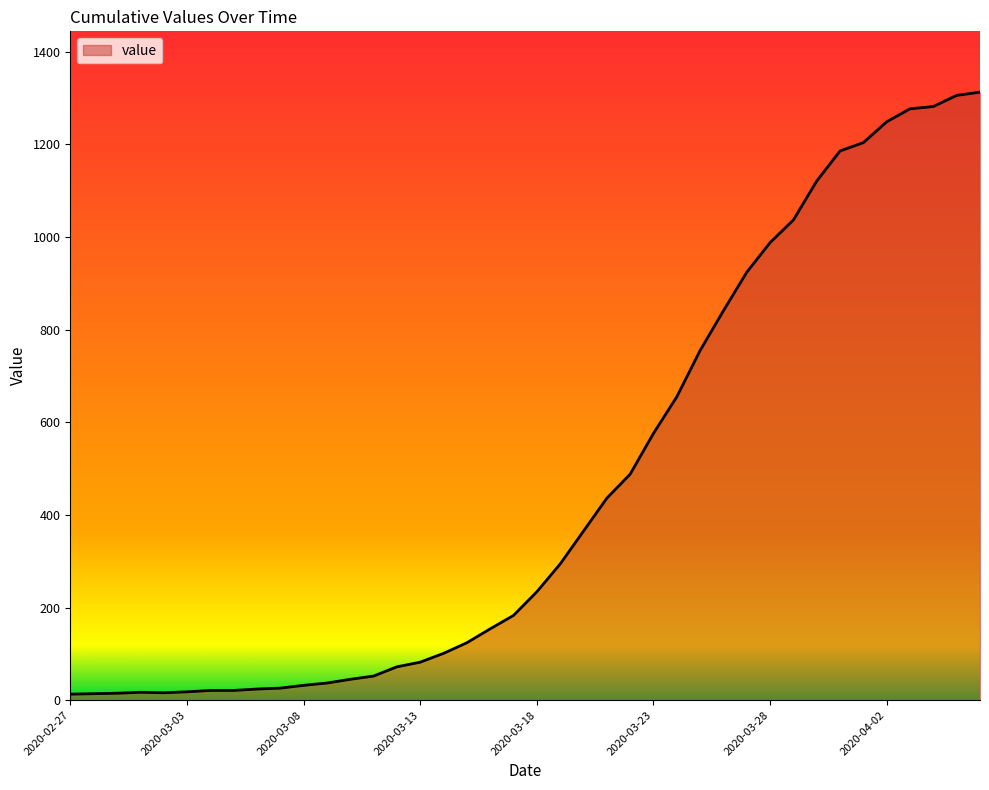

What is the difference between the maximum and minimum values?

1300